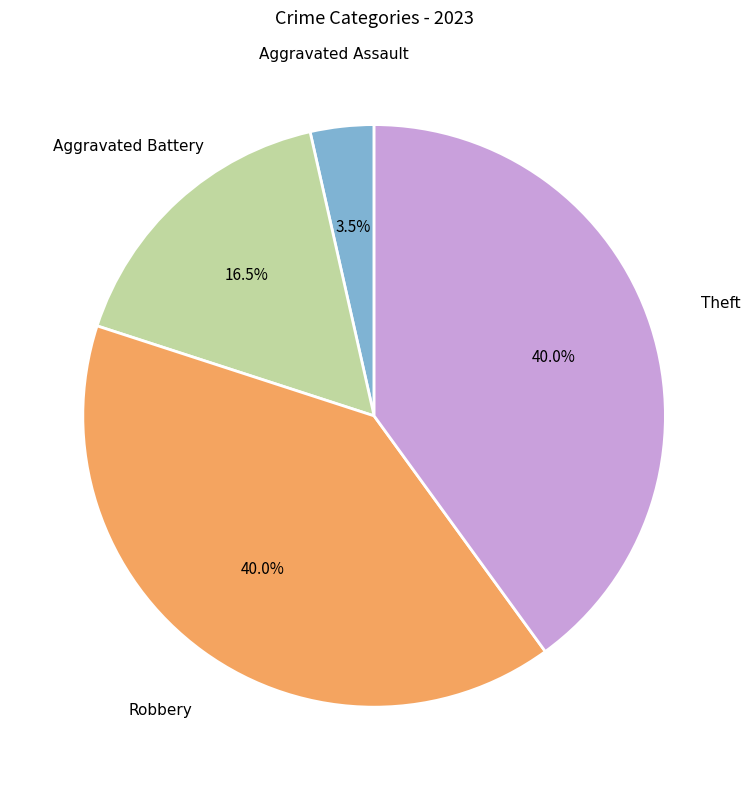

Is Theft the majority of the pie?

No